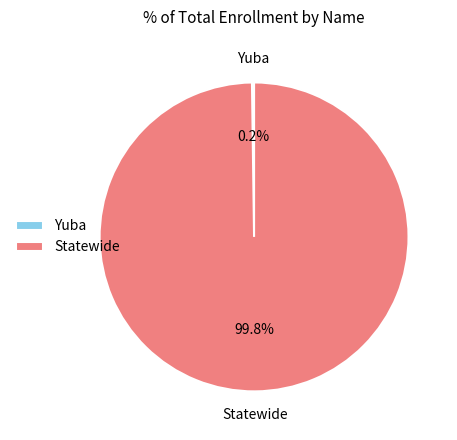

What is the majority slice?

Statewide